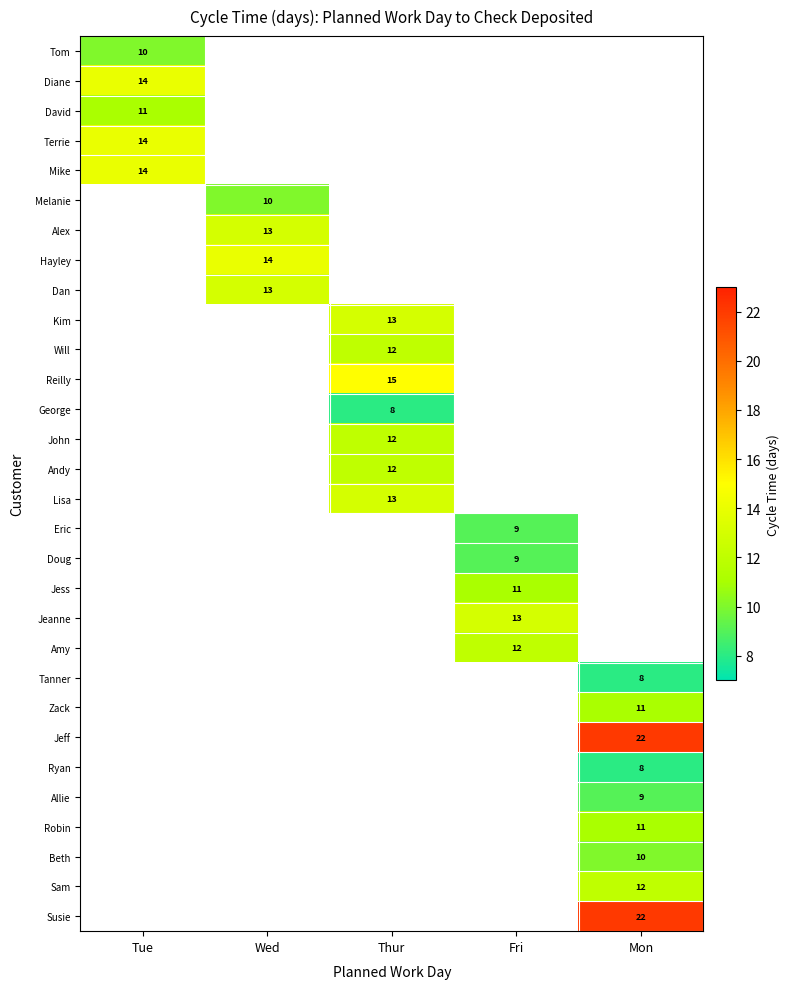

Between Fri and Thur, which is larger?

Thur